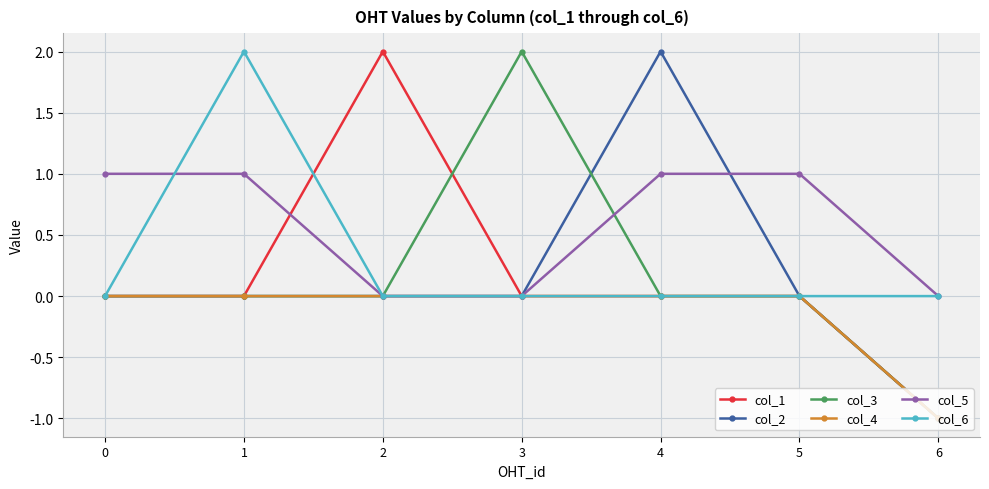

Between 0 and 2, which series saw the biggest shift?

col_1